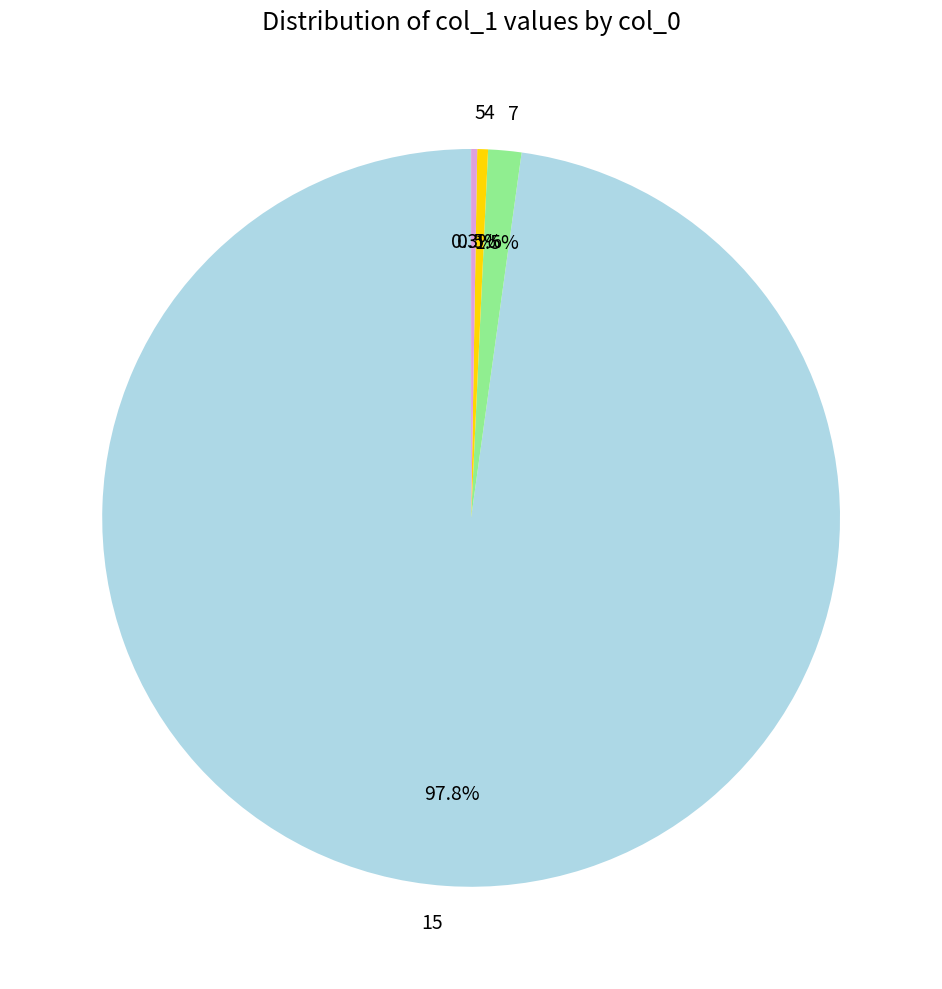

Is there any slice that represents more than half of the pie?

Yes